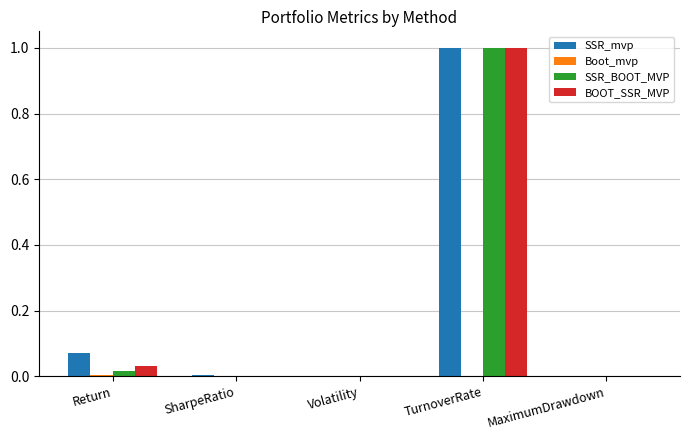

Is it true that SSR_BOOT_MVP equals 0.7 at TurnoverRate?

False